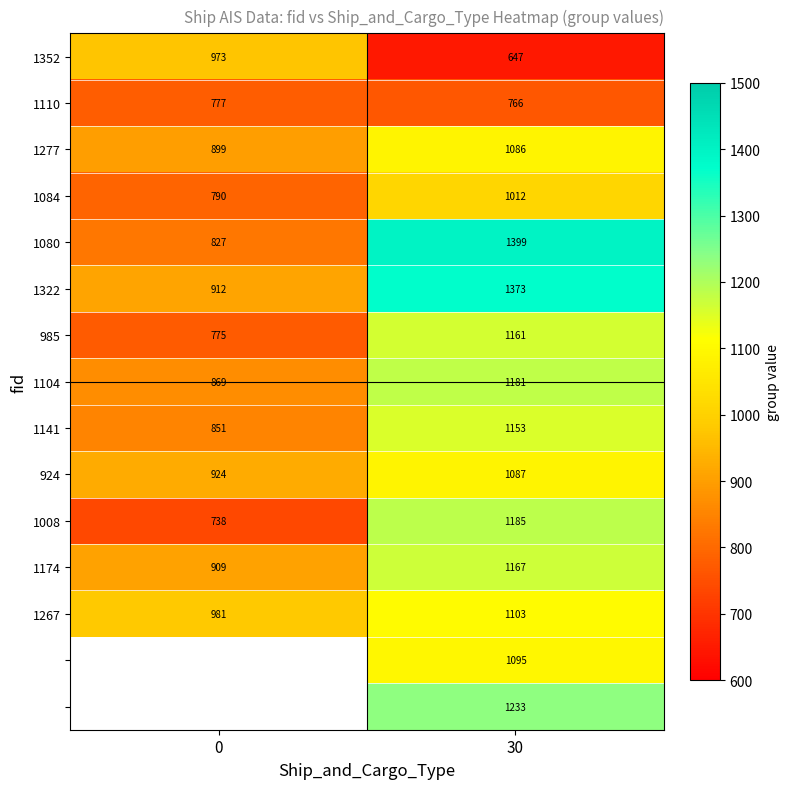

True or false: 985 has a value of 775 at 0.

True